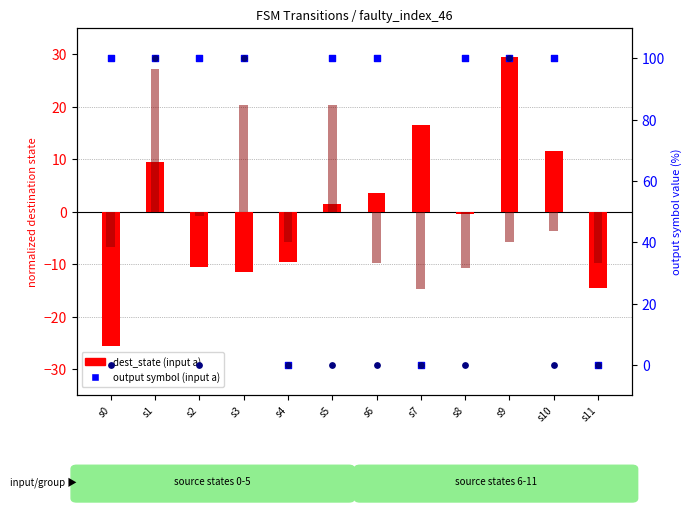

Which series has the largest Y range (max minus min)?

output (input a)